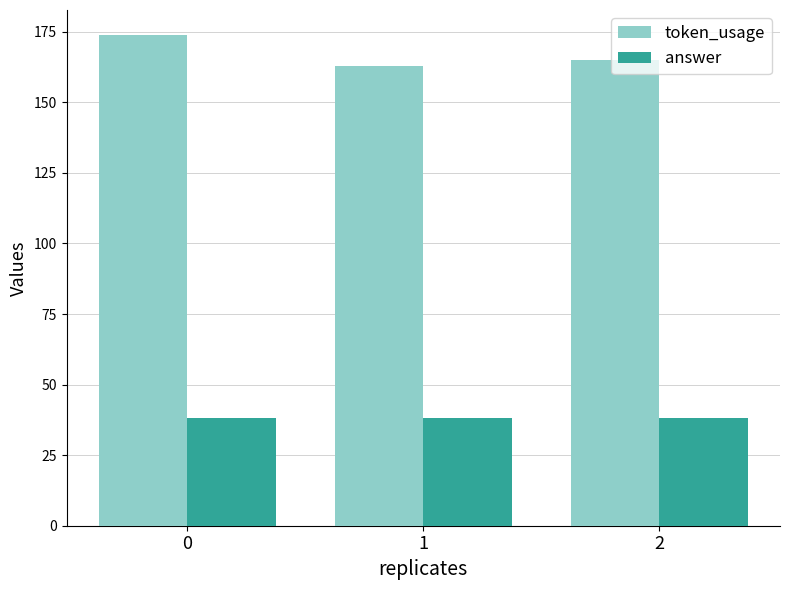

Which series has the largest total across all categories?

token_usage